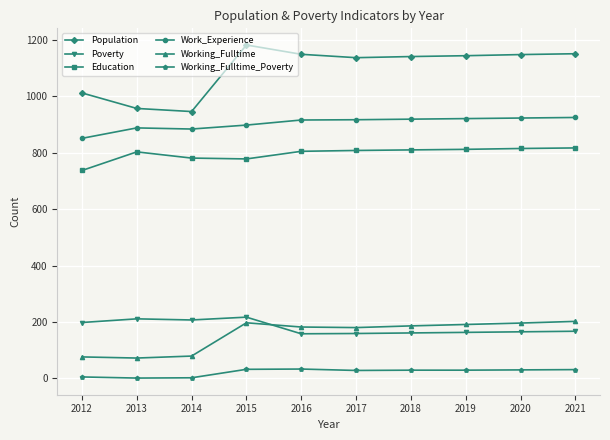

True or false: Education and Working_Fulltime_Poverty cross at least once.

False